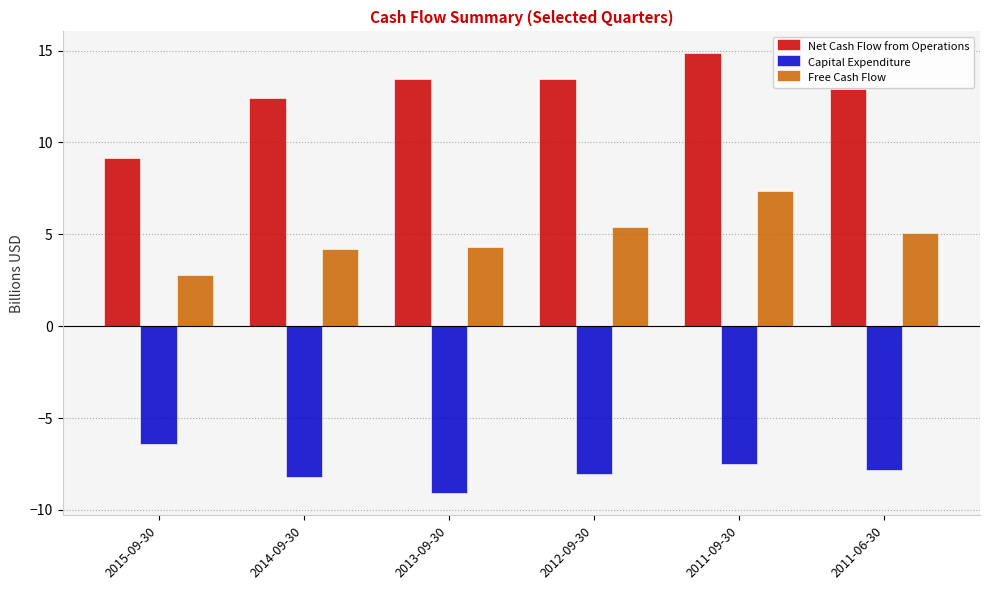

Between 2015-09-30 and 2014-09-30, which series saw the biggest shift?

Net Cash Flow from Operations